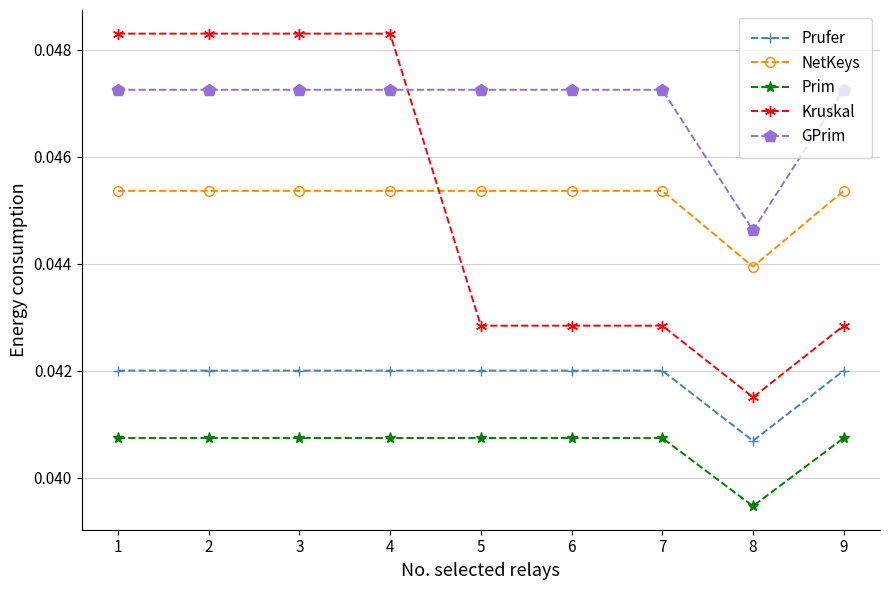

Rank the series at 2 from lowest to highest value.

Prim, Prufer, NetKeys, GPrim, Kruskal